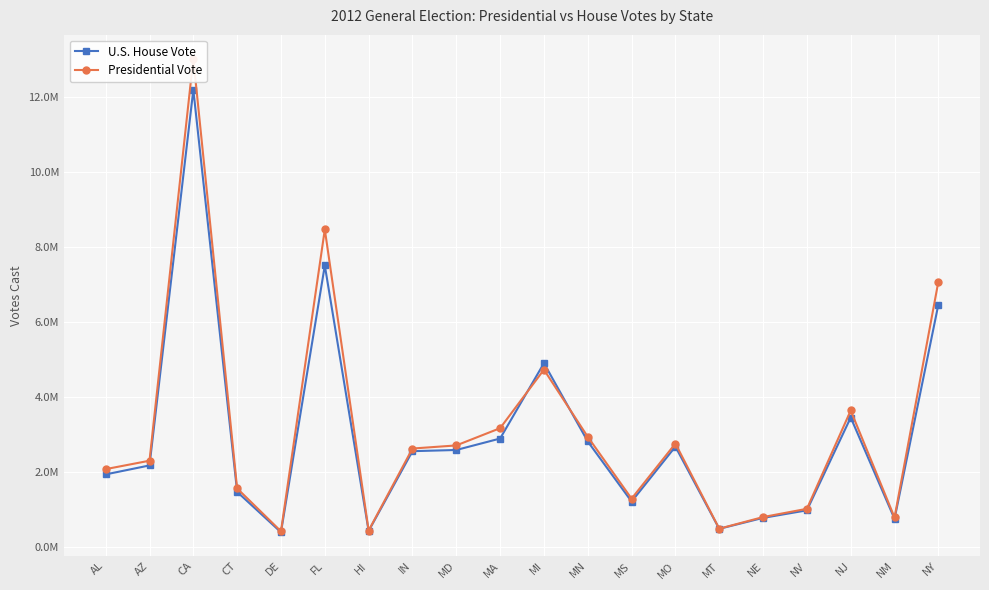

The value of U.S. House Vote at HI is 574324. True or false?

False